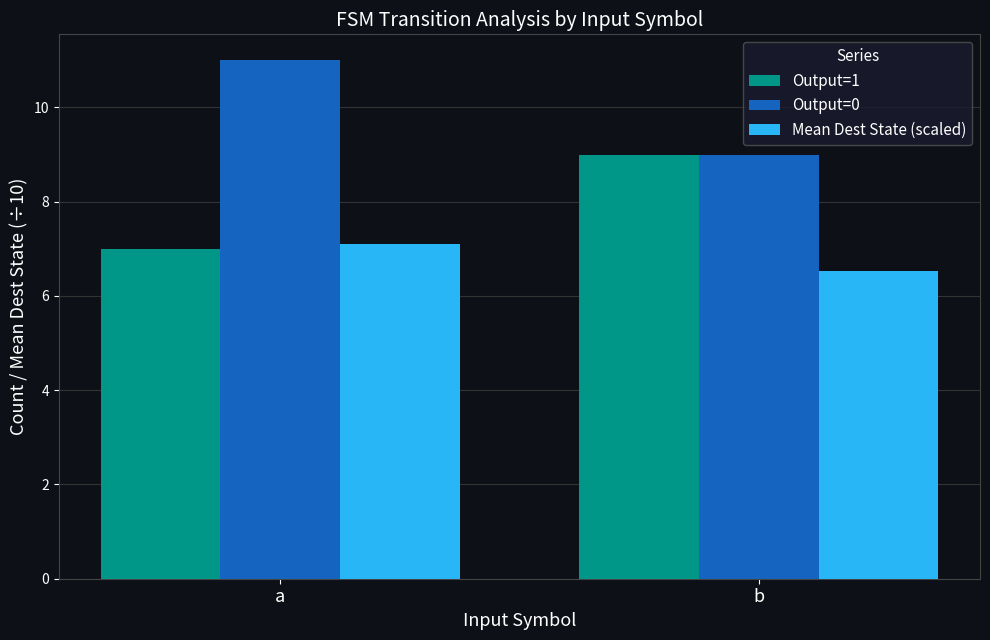

How many data points does each series have?

2